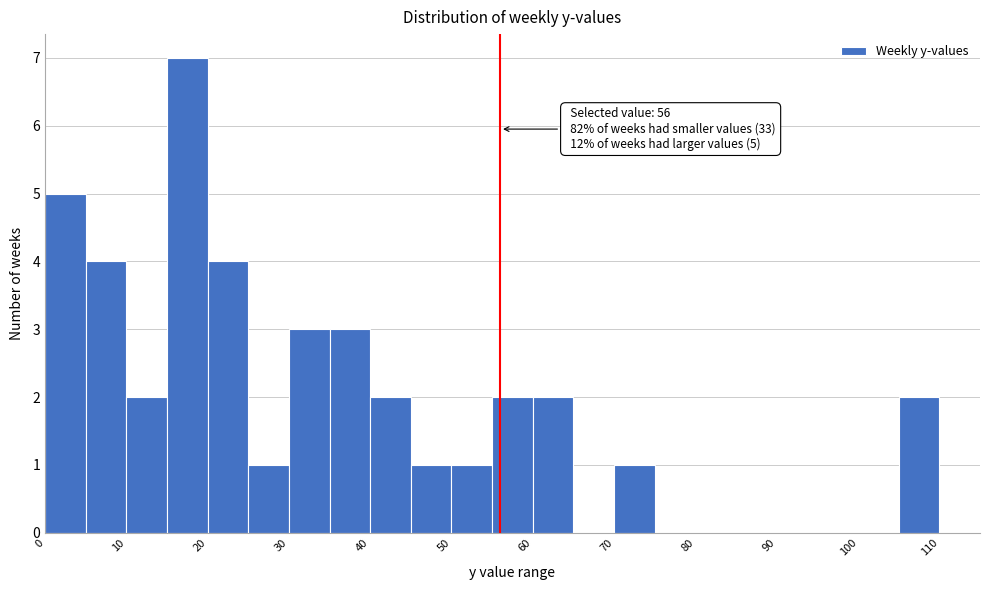

Which range on the x-axis has the tallest bar?

15 to 20